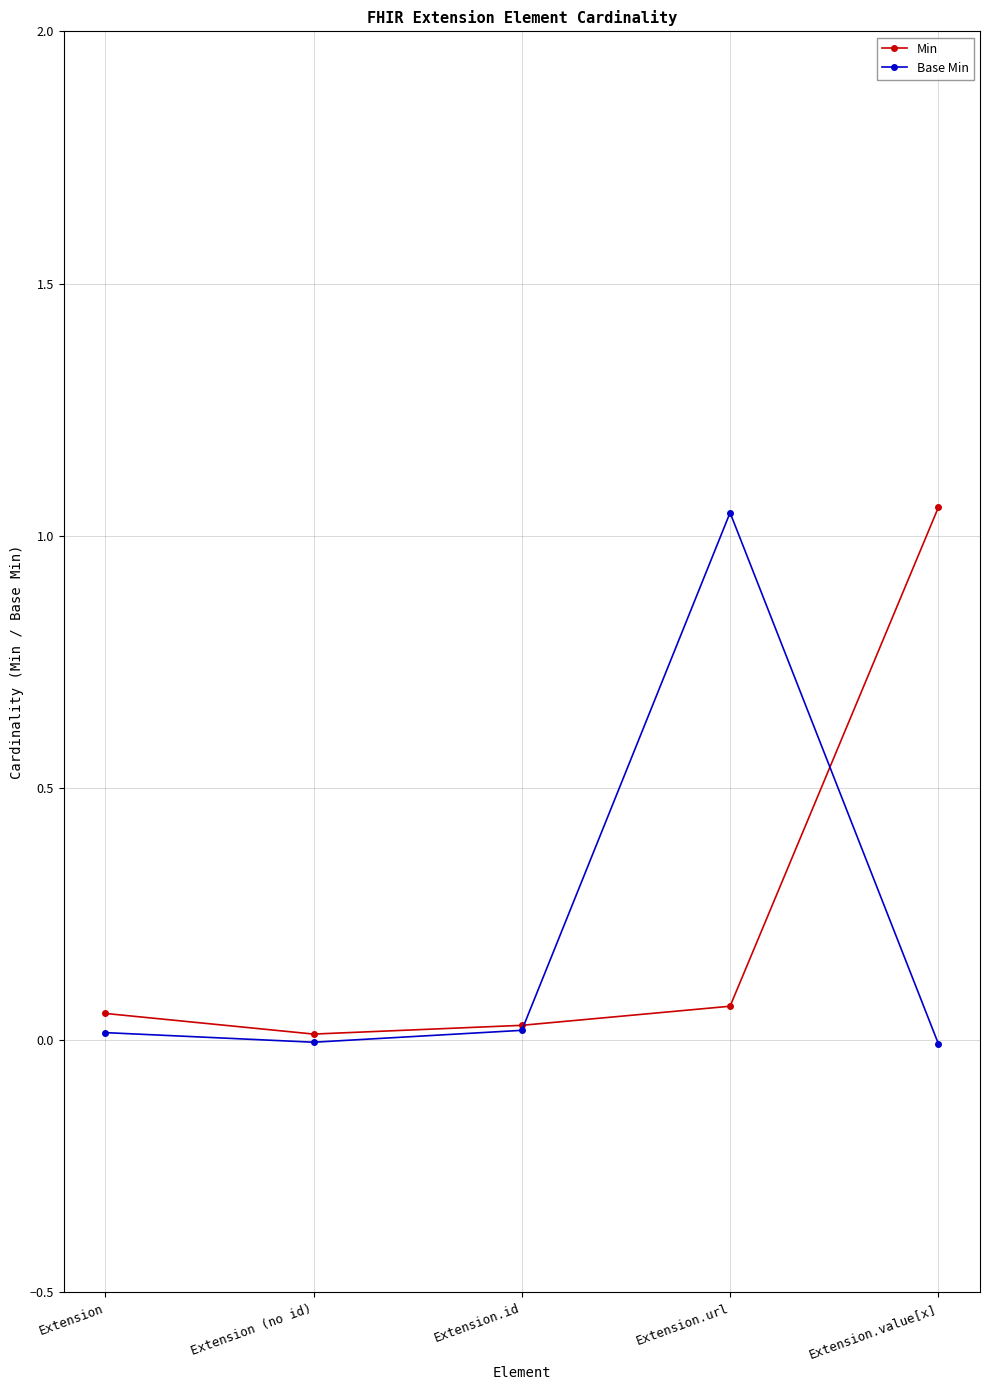

What is the label of the 5th point from the right?

Extension